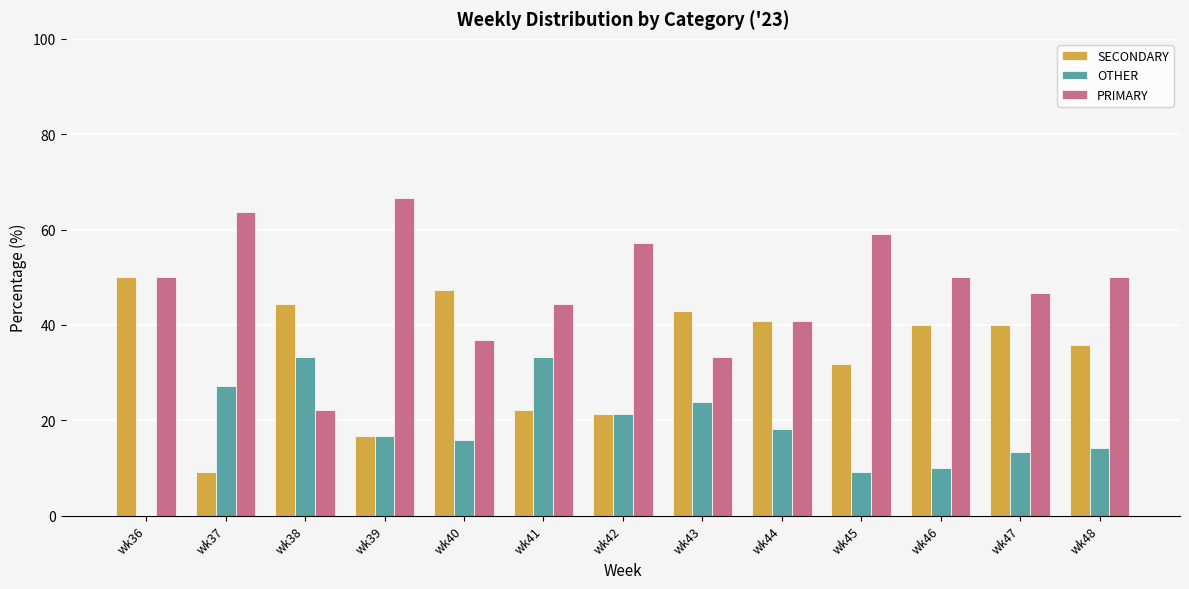

Are the bars grouped side by side (vs. stacked)?

Yes